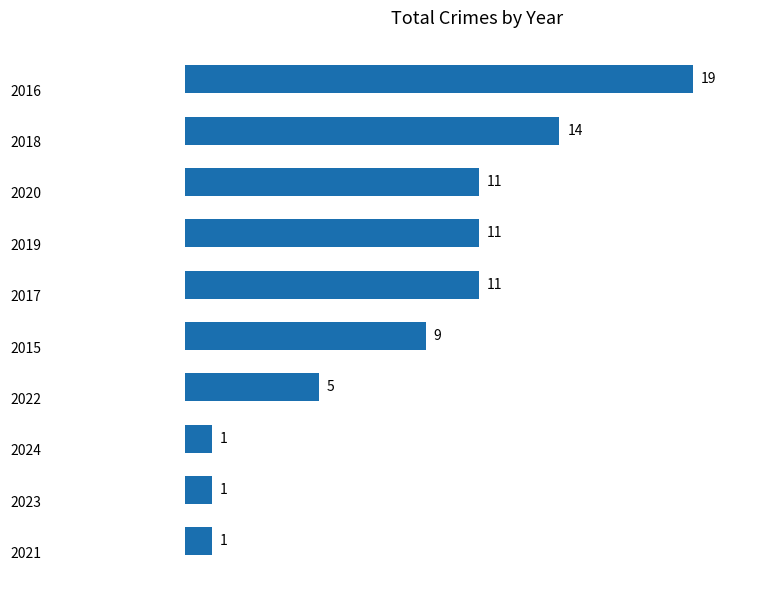

What is the difference between the second highest and second lowest values?

13